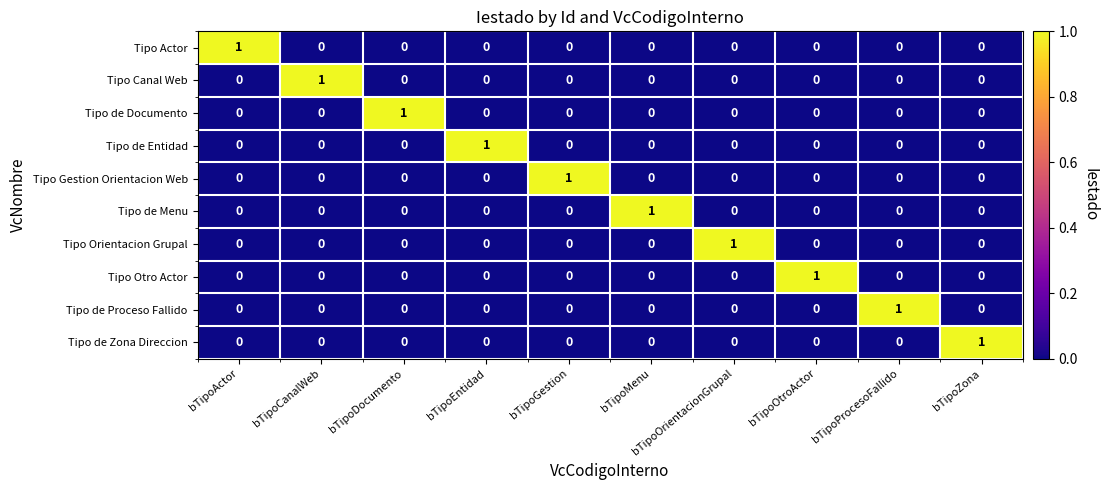

At how many categories does at least one series exceed 0?

10